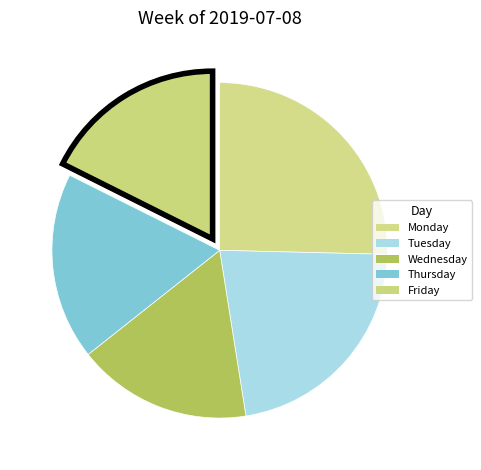

How many segments does this pie chart have?

5